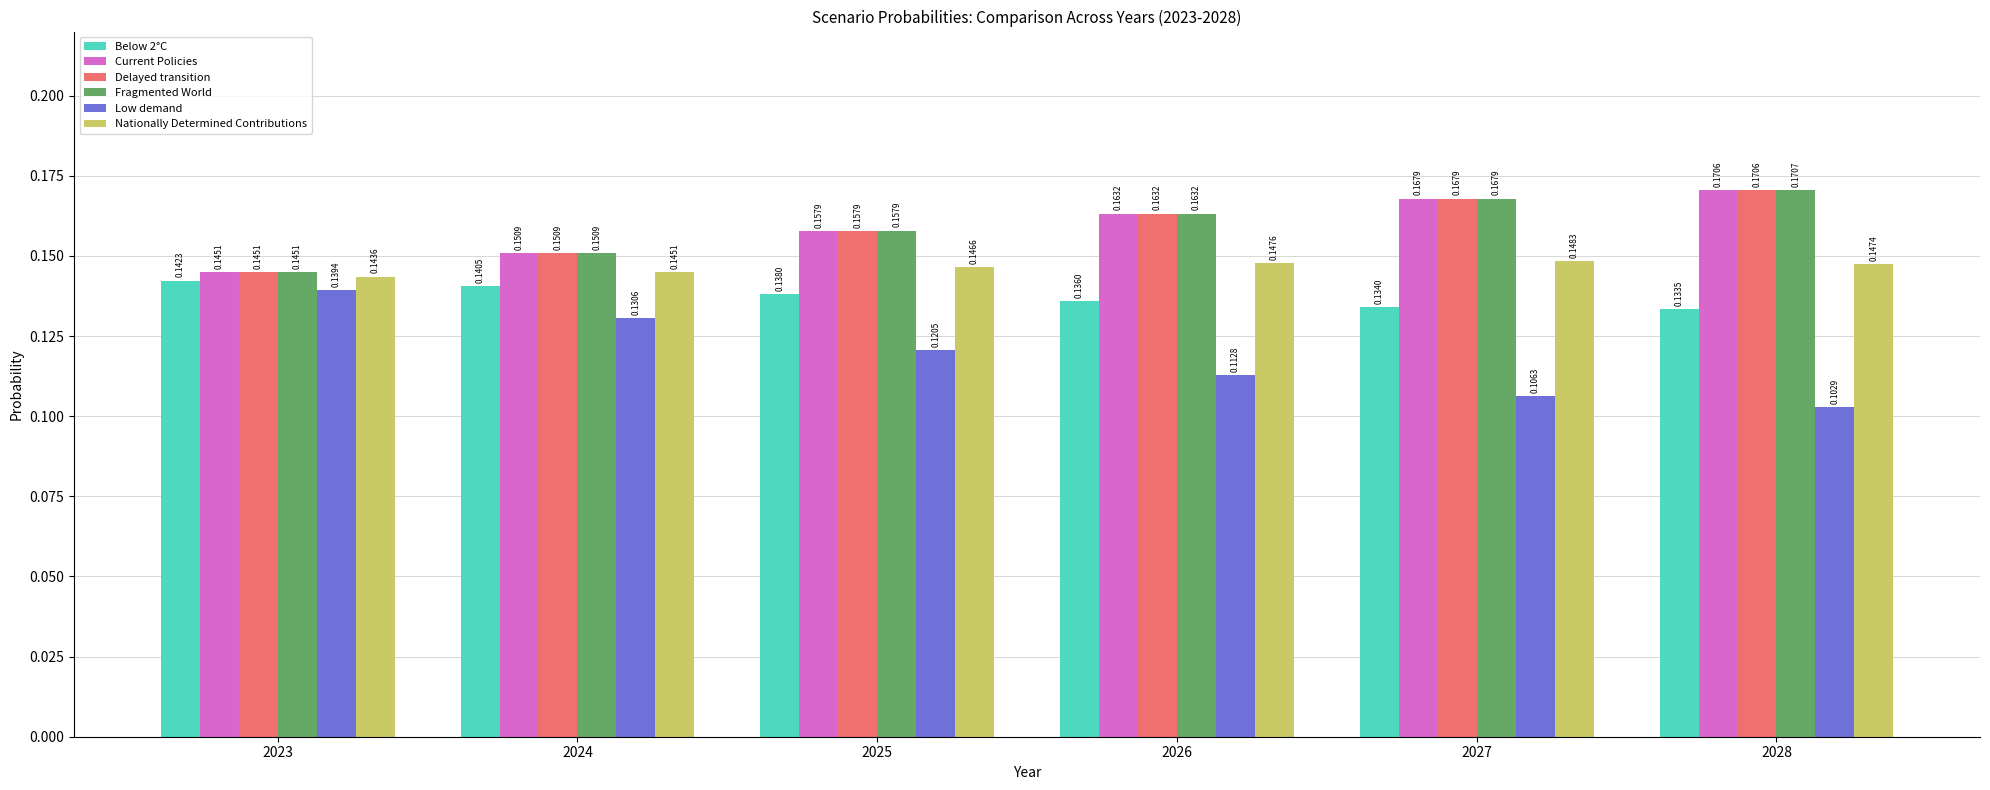

At which category is the sum across all series the highest?

2028